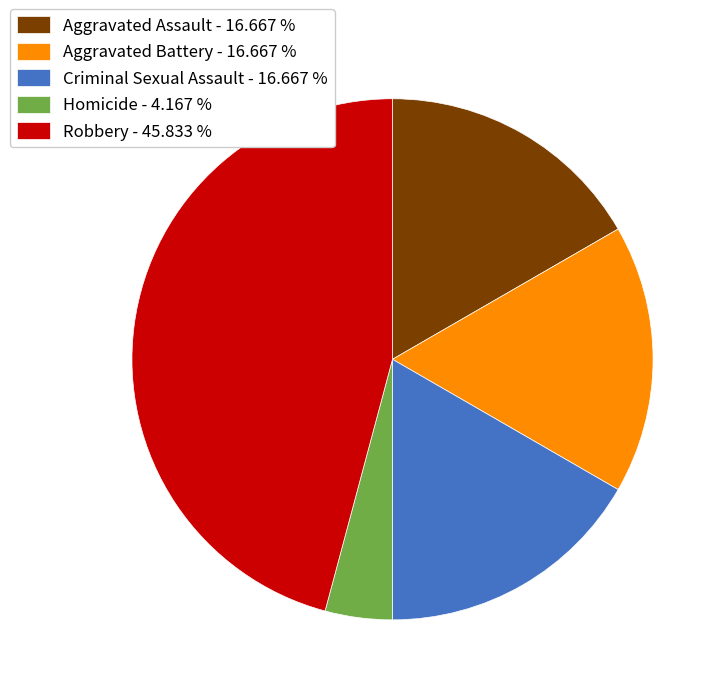

The Robbery slice represents 56% of the pie. True or false?

False